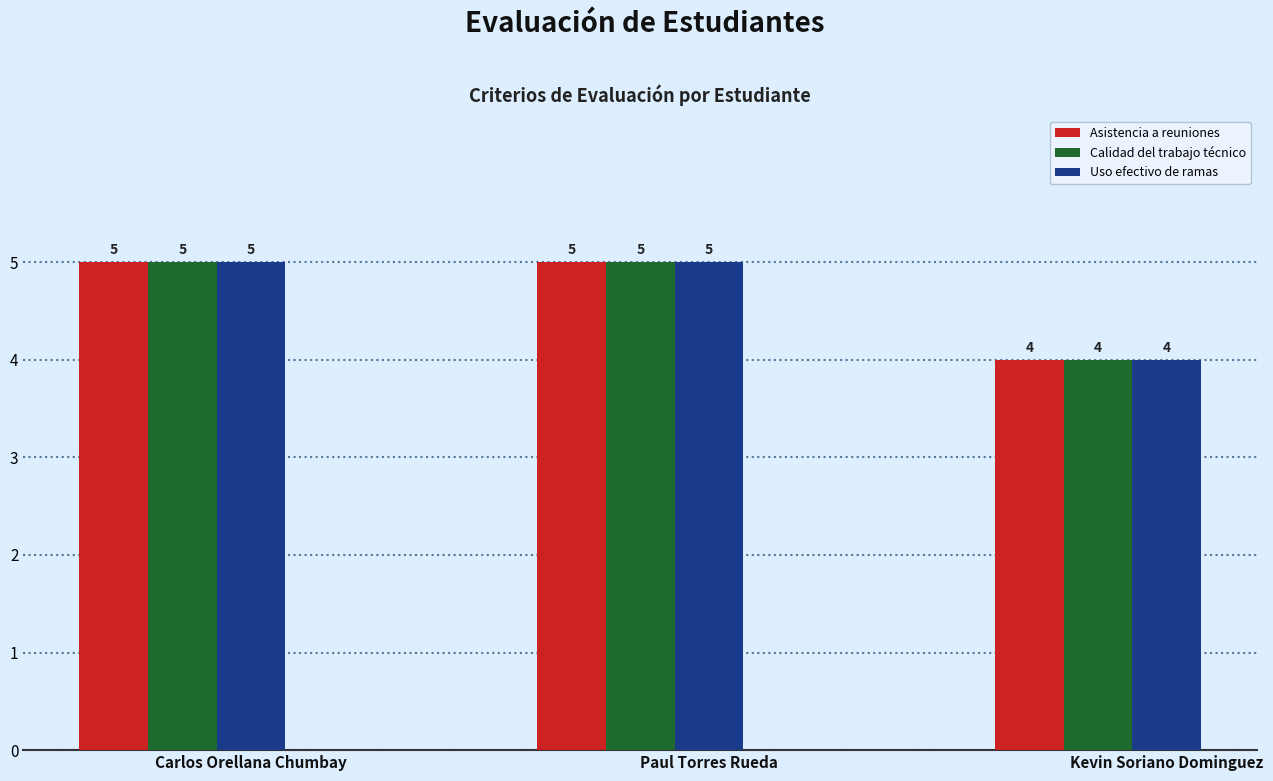

What is the sum of all Calidad del trabajo técnico values?

14